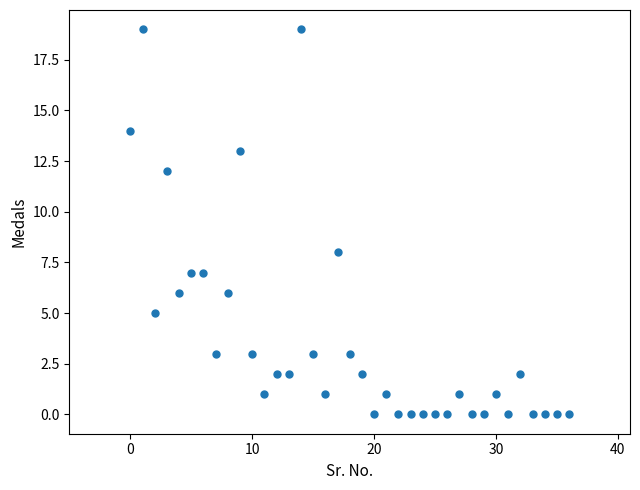

What Y value in the scatter plot is closest to 9?

8